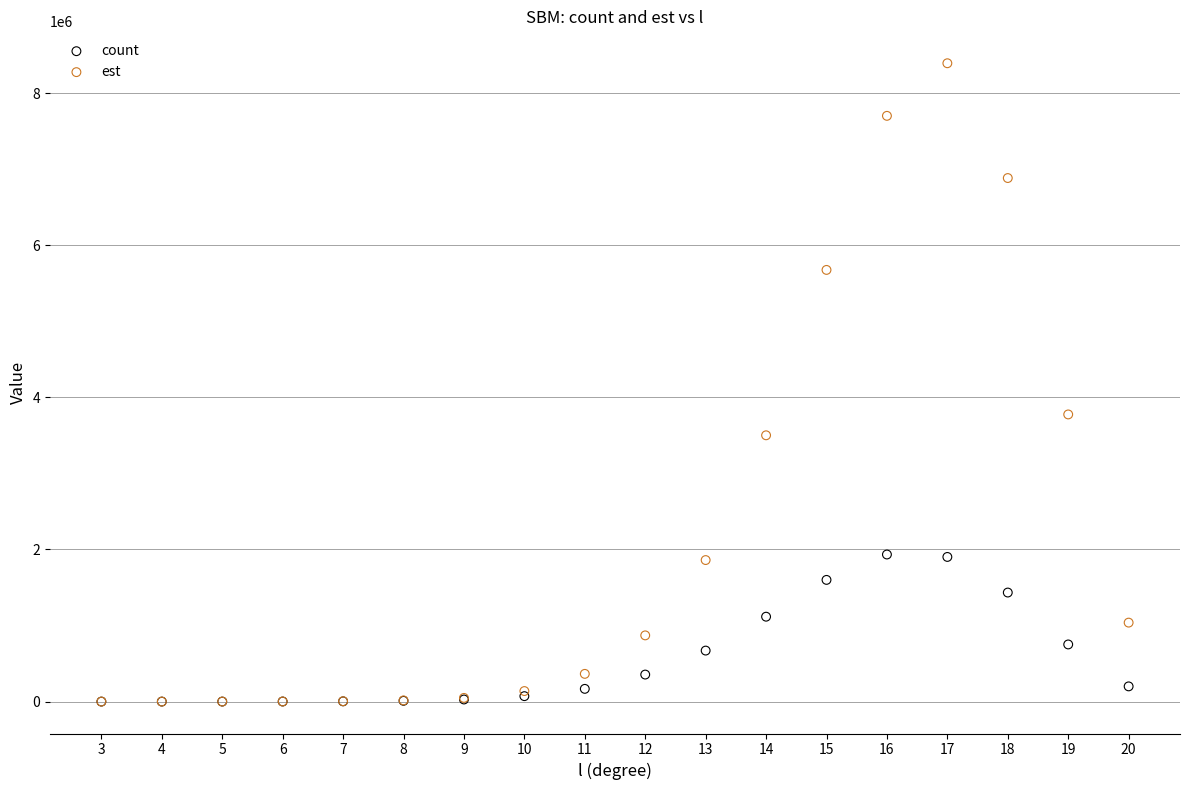

Across all series, what Y value is closest to 4195850?

3774971.7